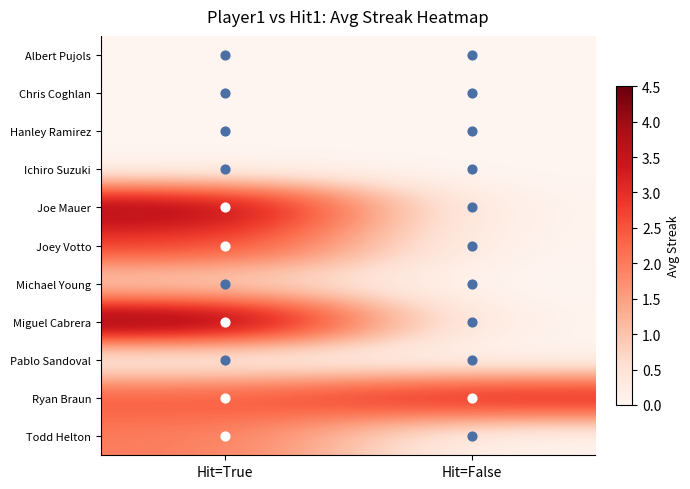

What is the total value across all series at Hit=True?

16.5